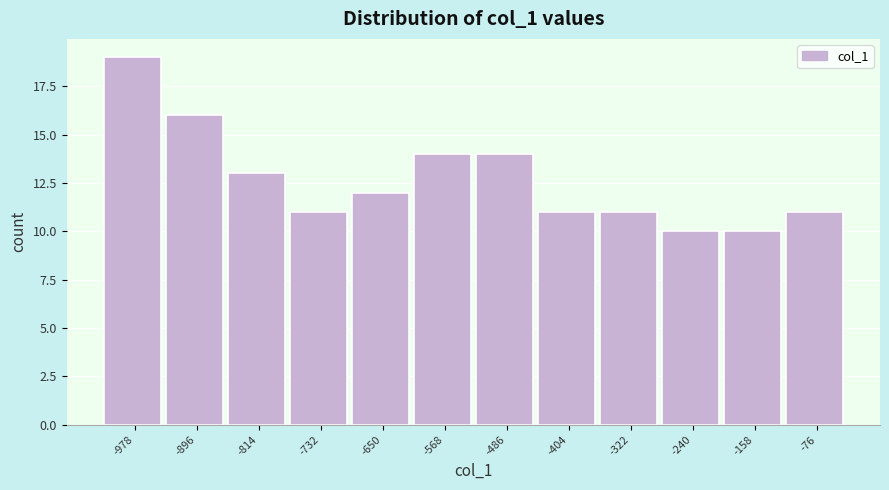

Reading left to right, list every bar in this chart as the range it spans on the x-axis followed by its height. Neither the bar edges nor the heights are printed on the chart, so give them approximately, as read against the axes.

-1019 to -937: 19
-937 to -855: 16
-855 to -773: 13
-773 to -691: 11
-691 to -609: 12
-609 to -527: 14
-527 to -445: 14
-445 to -363: 11
-363 to -281: 11
-281 to -199: 10
-199 to -117: 10
-117 to -35: 11